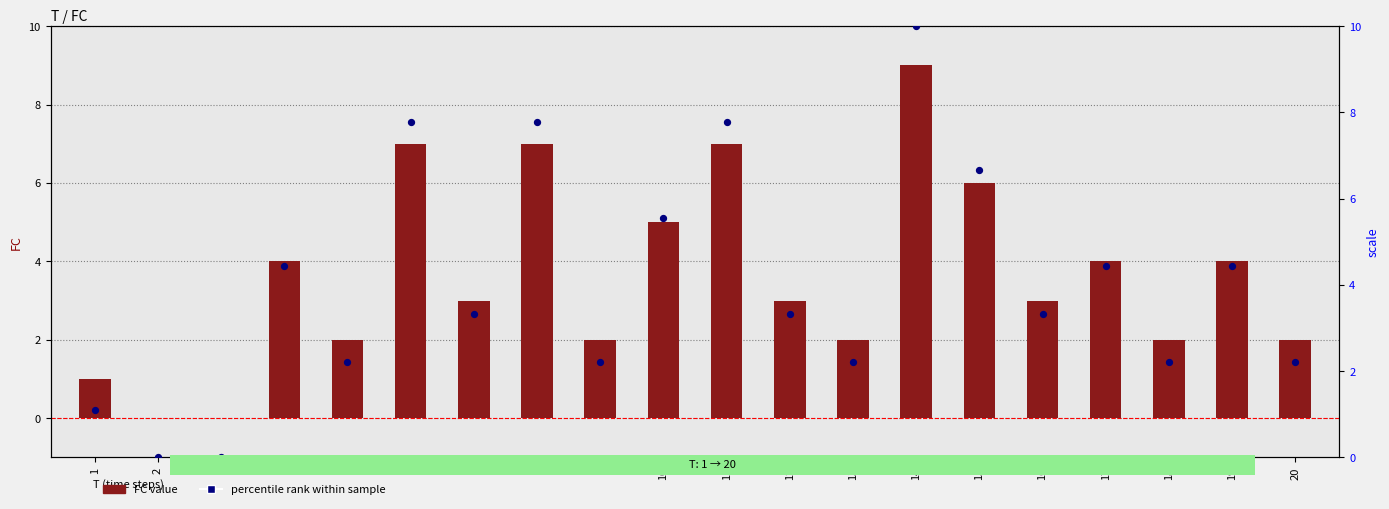

Which series has the largest total across all categories?

percentile rank